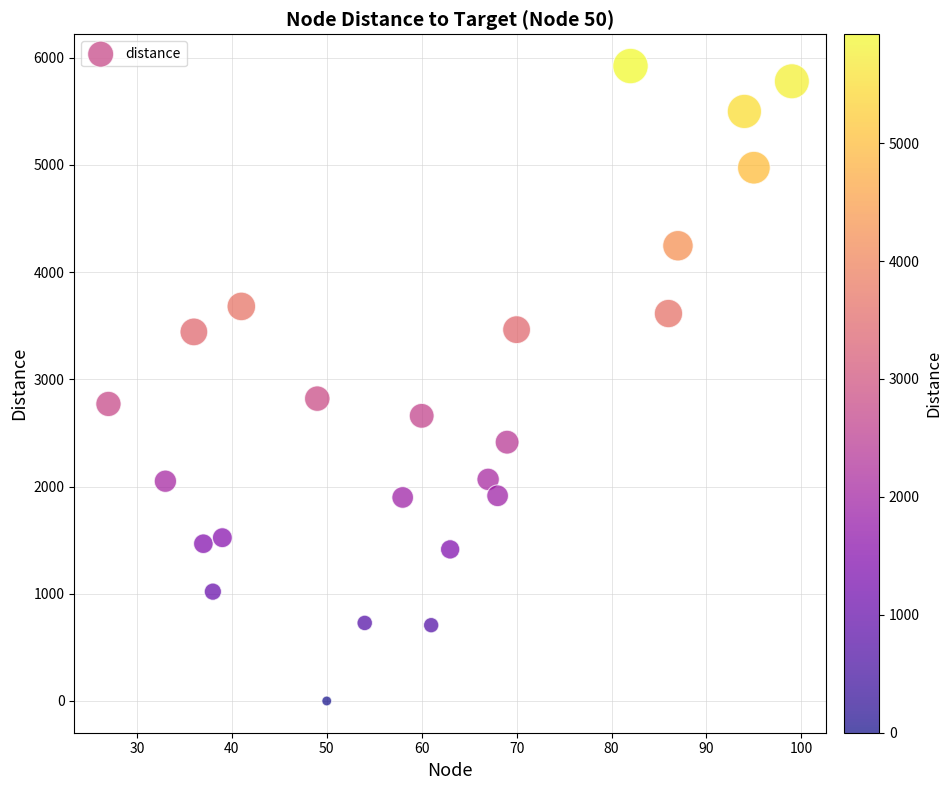

What is the range of X values (max minus min)?

72.0